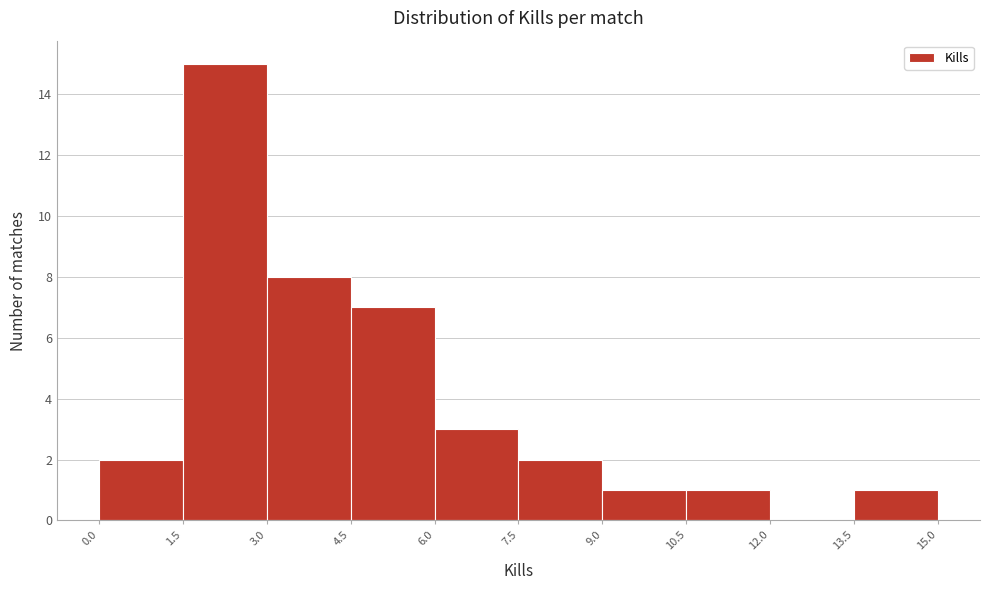

Reading left to right, list every bar in this chart as the range it spans on the x-axis followed by its height. The values are not printed on the chart, so give them approximately, as read against the axis.

0.0 to 1.5: 2
1.5 to 3.0: 15
3.0 to 4.5: 8
4.5 to 6.0: 7
6.0 to 7.5: 3
7.5 to 9.0: 2
9.0 to 10.5: 1
10.5 to 12.0: 1
12.0 to 13.5: 0
13.5 to 15.0: 1